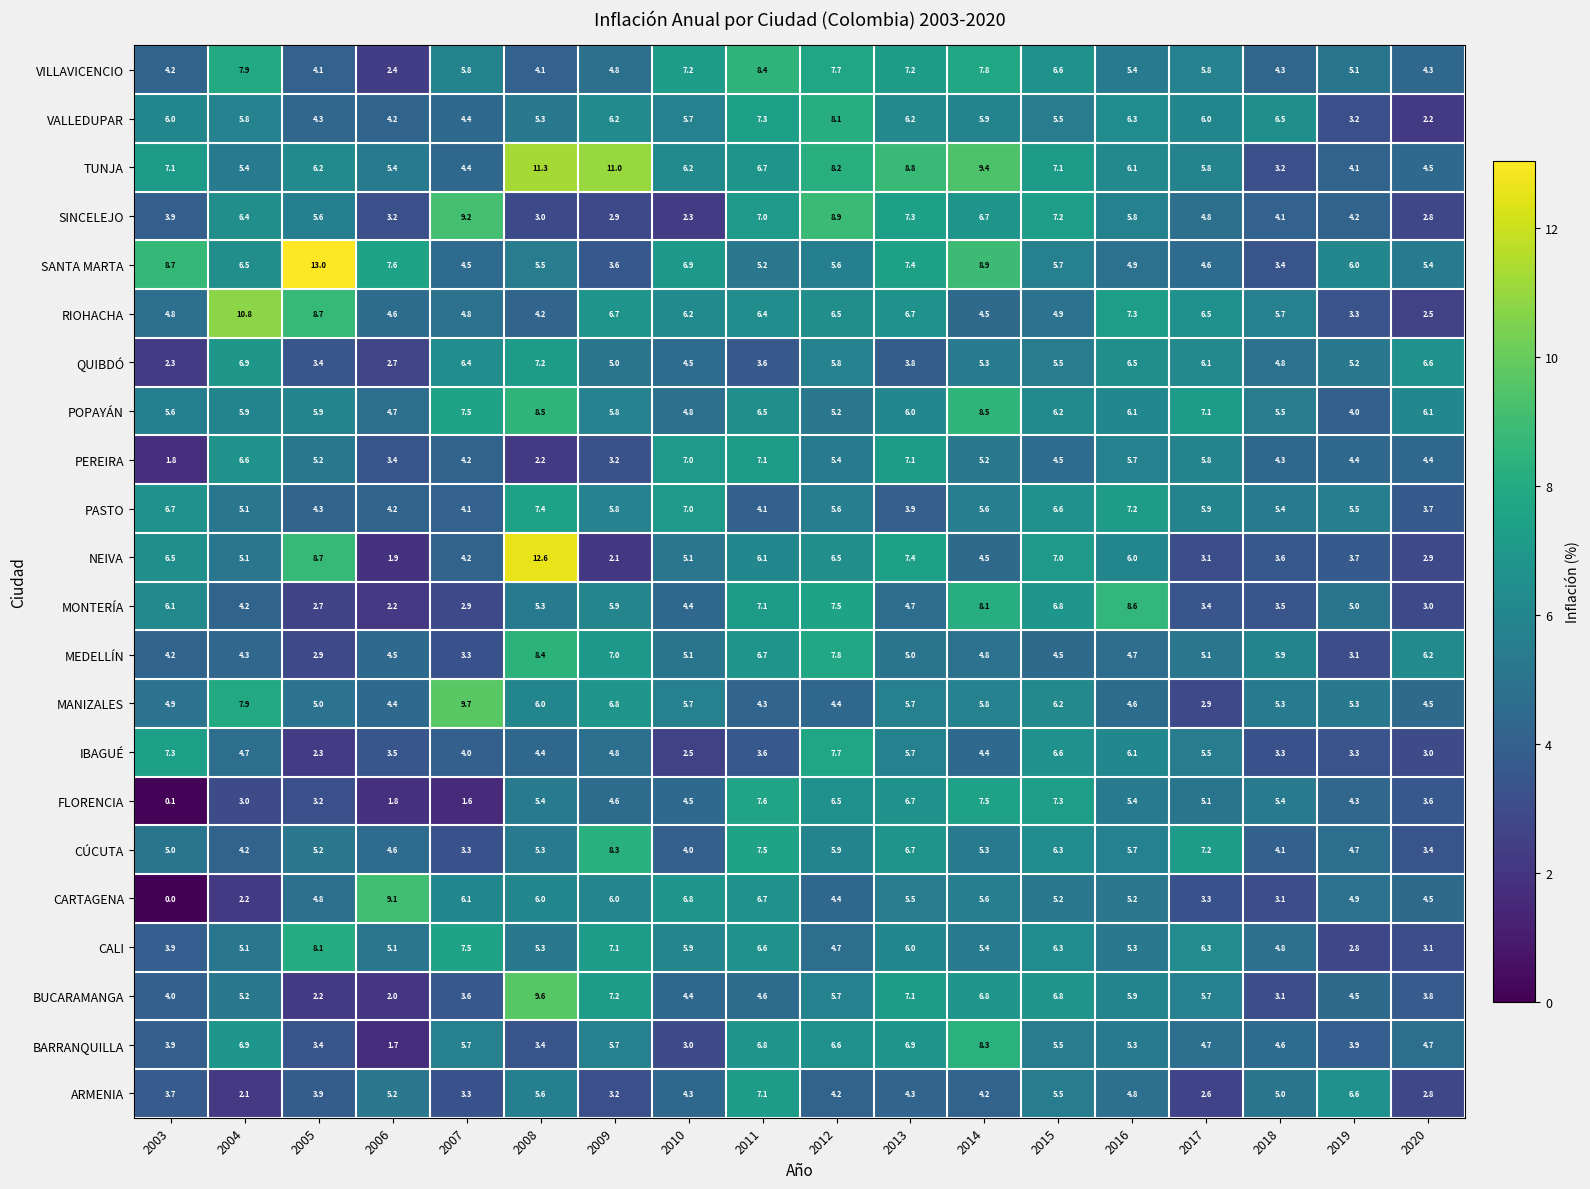

Where does the BARRANQUILLA series first go above 5?

2004